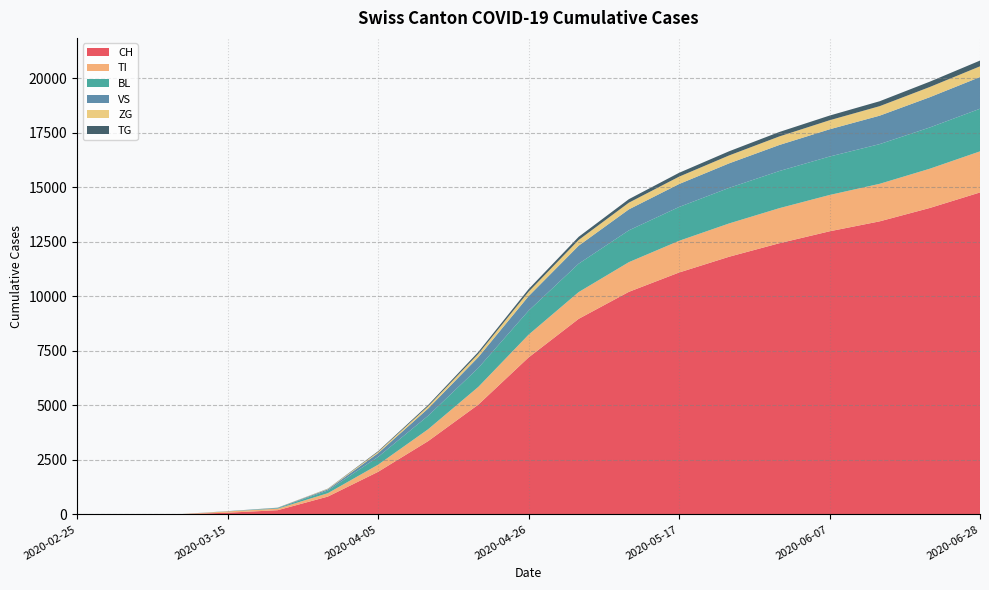

Reading left to right, list all the values displayed in this chart.

CH: 2020-02-25=0	2020-03-01=0	2020-03-08=2	2020-03-15=76	2020-03-22=192	2020-03-29=816	2020-04-05=1949	2020-04-12=3360	2020-04-19=5033	2020-04-26=7193	2020-05-03=8965	2020-05-10=10203	2020-05-17=11088	2020-05-24=11813	2020-05-31=12432	2020-06-07=12978	2020-06-14=13435	2020-06-21=14049	2020-06-28=14760
TI: 2020-02-25=0	2020-03-01=0	2020-03-08=0	2020-03-15=61	2020-03-22=70	2020-03-29=155	2020-04-05=326	2020-04-12=545	2020-04-19=813	2020-04-26=1043	2020-05-03=1227	2020-05-10=1360	2020-05-17=1453	2020-05-24=1527	2020-05-31=1607	2020-06-07=1665	2020-06-14=1721	2020-06-21=1800	2020-06-28=1884
BL: 2020-02-25=0	2020-03-01=0	2020-03-08=0	2020-03-15=5	2020-03-22=25	2020-03-29=123	2020-04-05=358	2020-04-12=618	2020-04-19=870	2020-04-26=1100	2020-05-03=1302	2020-05-10=1459	2020-05-17=1551	2020-05-24=1631	2020-05-31=1703	2020-06-07=1762	2020-06-14=1820	2020-06-21=1891	2020-06-28=1954
VS: 2020-02-25=0	2020-03-01=2	2020-03-08=2	2020-03-15=6	2020-03-22=19	2020-03-29=54	2020-04-05=170	2020-04-12=334	2020-04-19=495	2020-04-26=665	2020-05-03=826	2020-05-10=962	2020-05-17=1052	2020-05-24=1124	2020-05-31=1194	2020-06-07=1249	2020-06-14=1304	2020-06-21=1388	2020-06-28=1453
ZG: 2020-02-25=0	2020-03-01=0	2020-03-08=0	2020-03-15=0	2020-03-22=5	2020-03-29=21	2020-04-05=57	2020-04-12=103	2020-04-19=150	2020-04-26=204	2020-05-03=262	2020-05-10=306	2020-05-17=338	2020-05-24=363	2020-05-31=392	2020-06-07=415	2020-06-14=436	2020-06-21=468	2020-06-28=492
TG: 2020-02-25=0	2020-03-01=0	2020-03-08=0	2020-03-15=0	2020-03-22=0	2020-03-29=10	2020-04-05=33	2020-04-12=57	2020-04-19=87	2020-04-26=118	2020-05-03=144	2020-05-10=161	2020-05-17=177	2020-05-24=191	2020-05-31=204	2020-06-07=214	2020-06-14=226	2020-06-21=244	2020-06-28=263